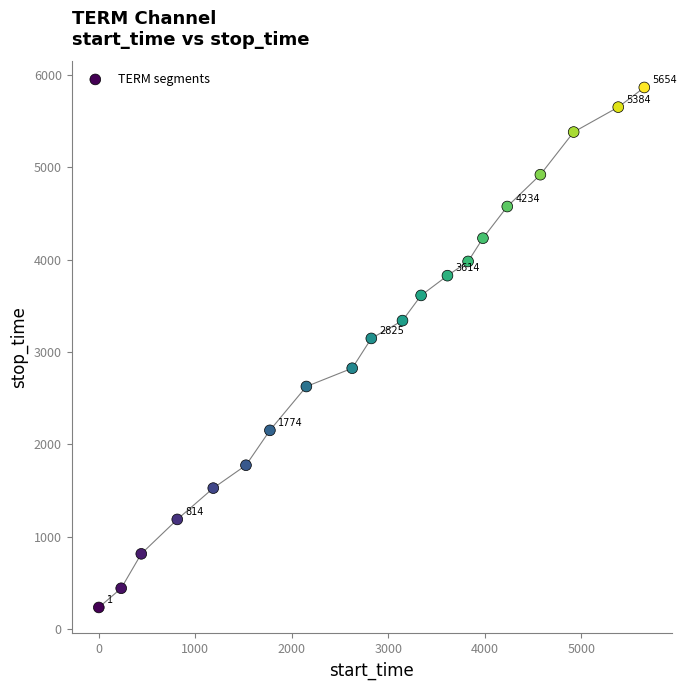

What is the range of X values (max minus min)?

5653